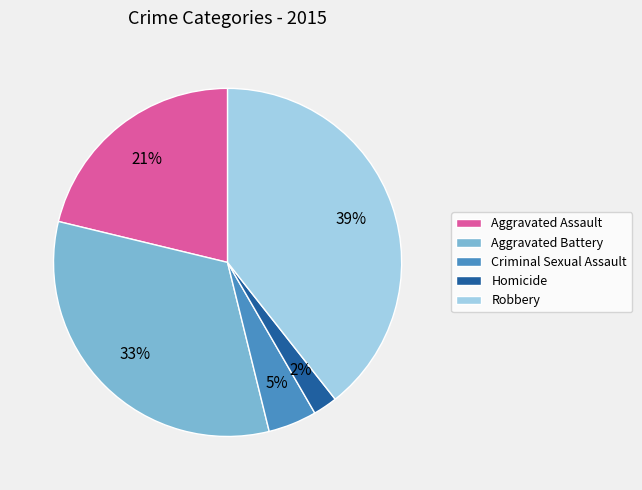

Is it true that Homicide is 11% of the pie?

False